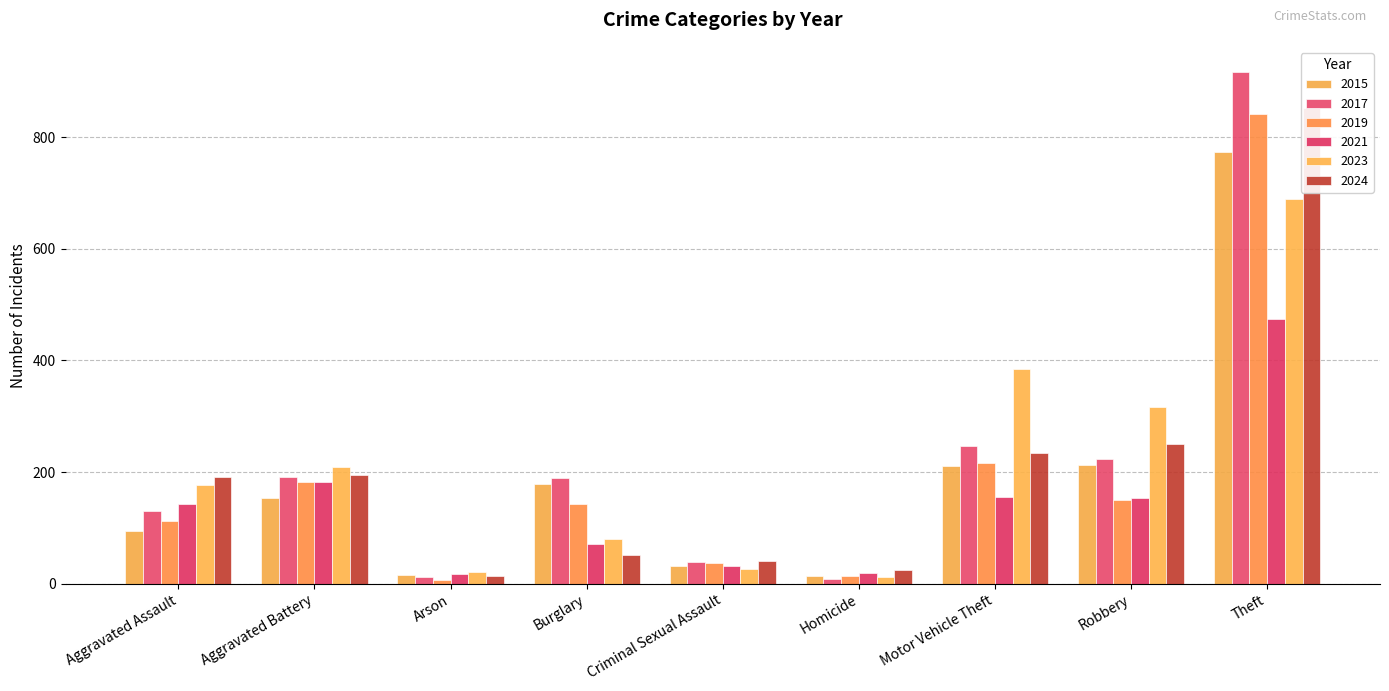

At Criminal Sexual Assault, list the series in order from smallest to largest.

2023, 2015, 2021, 2019, 2017, 2024